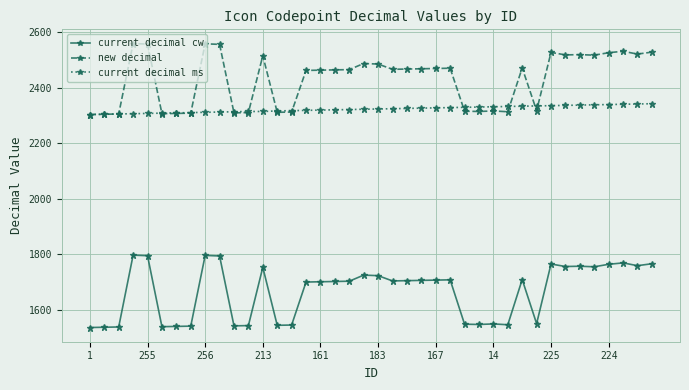

At how many categories does at least one series exceed 2229?

40